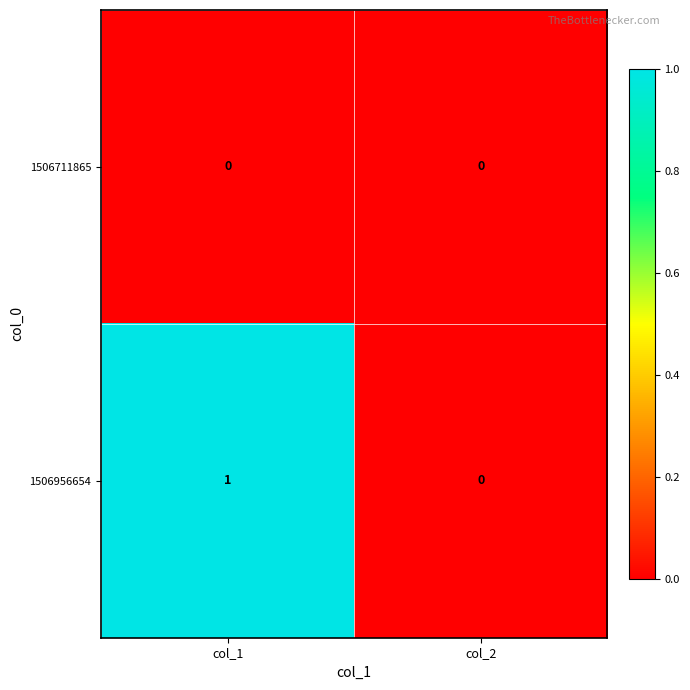

Which series changed the most between col_1 and col_2?

1506956654